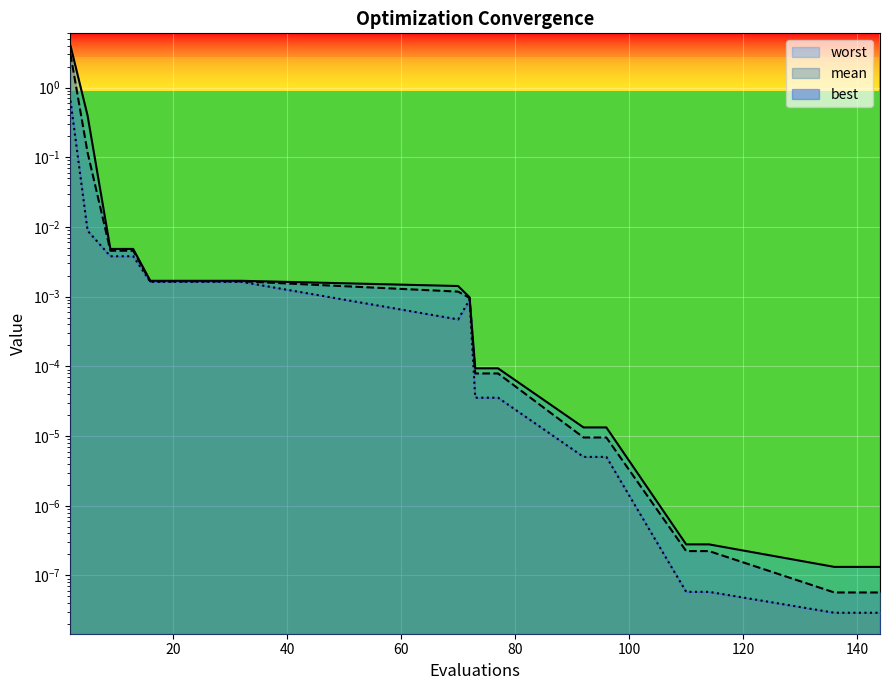

Is the value of best at 11 greater than the value of worst at 9?

No